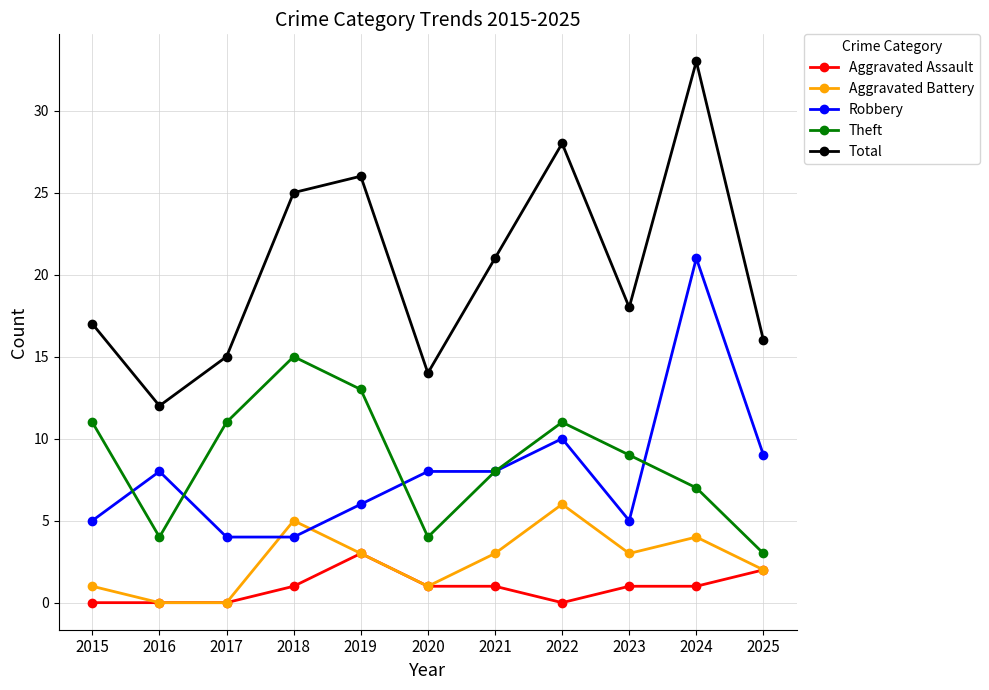

True or false: Aggravated Battery and Robbery intersect in this chart.

True